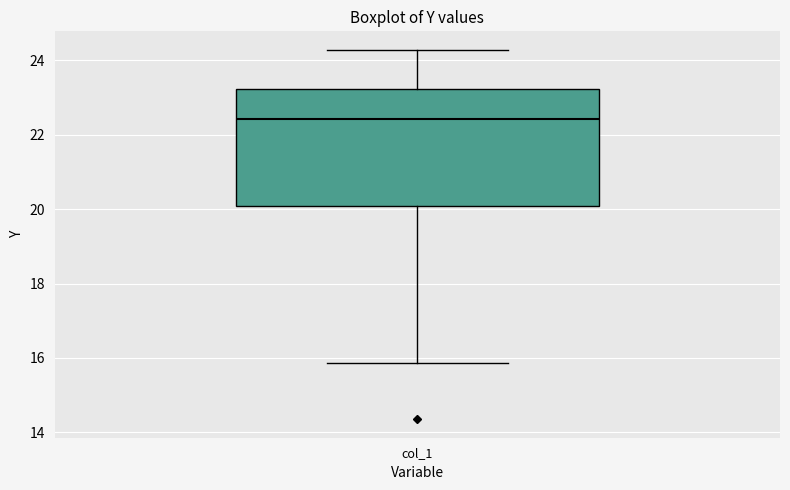

Read this box plot against the y-axis: the position of the median line, the range covered by the box, and the ends of both whiskers. The values are not printed on the chart, so give them approximately, as read against the axis.

median 22.4, box 20.0 to 23.2, whiskers 15.8 to 24.2